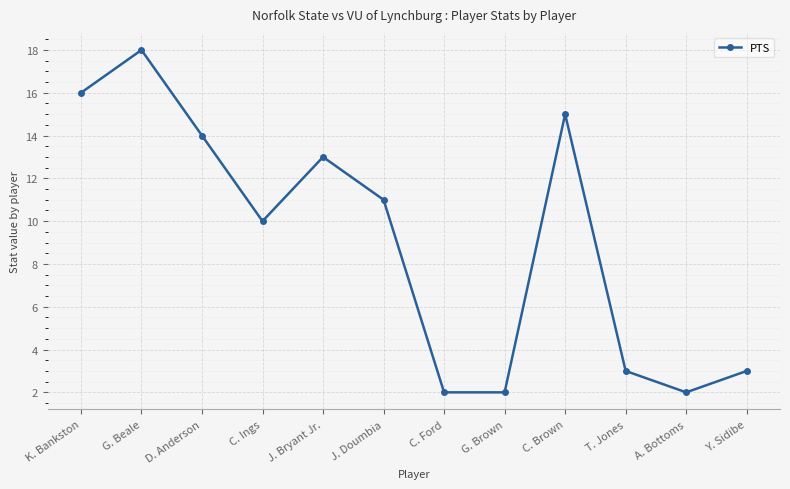

What is the value of the 9th point from the left?

15